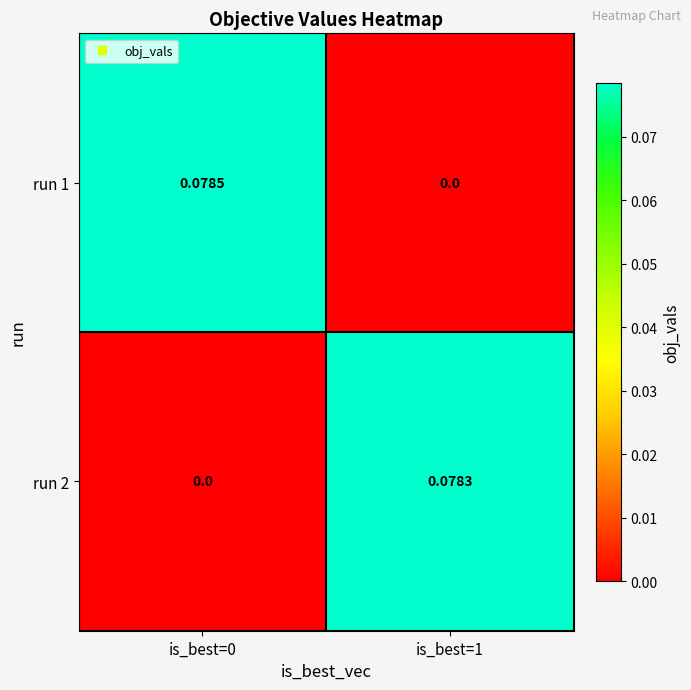

How many categories are shown in the chart?

2